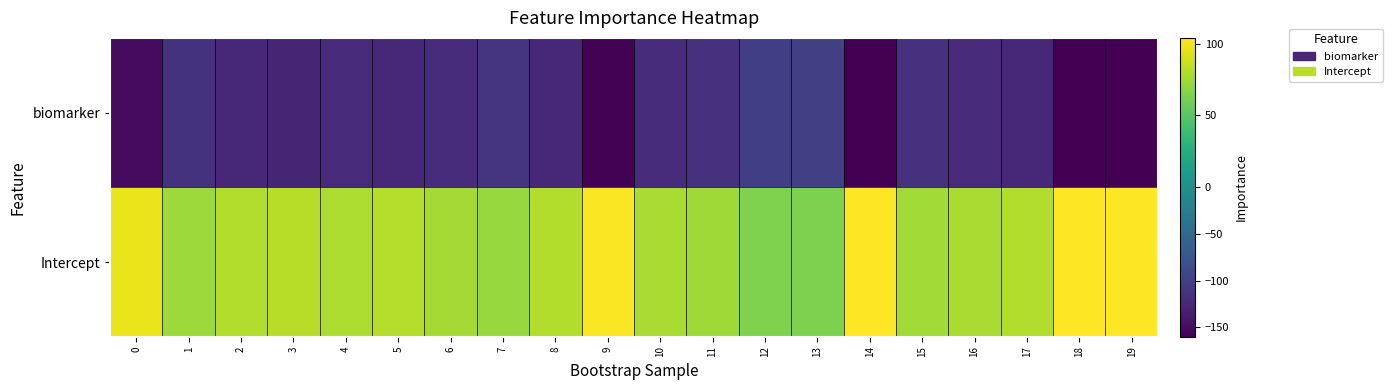

How many distinct data groups are displayed?

2